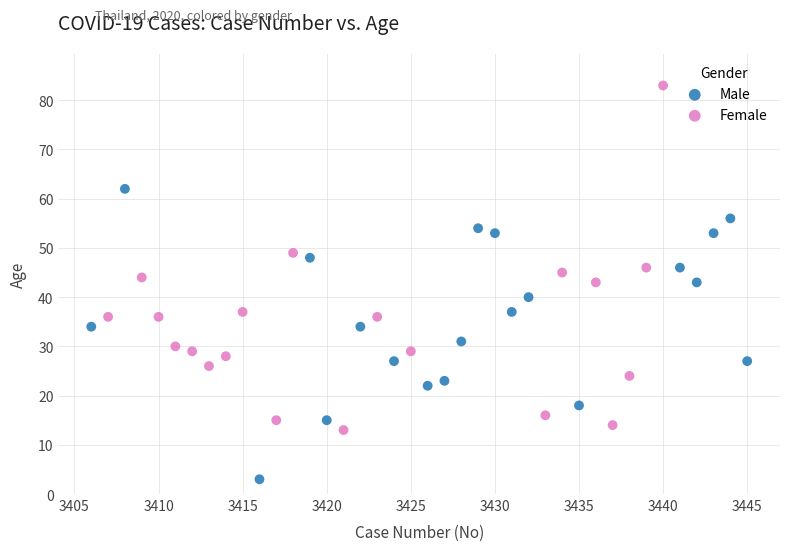

What are all the series names shown in the legend?

Male, Female